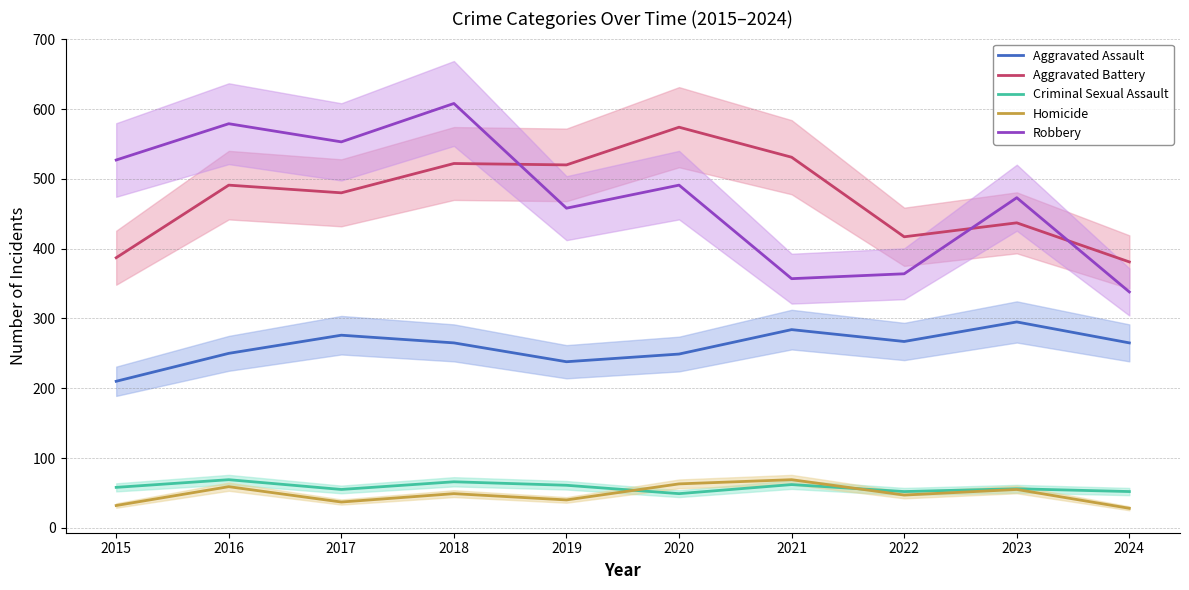

At which label does Aggravated Assault reach its peak?

2023